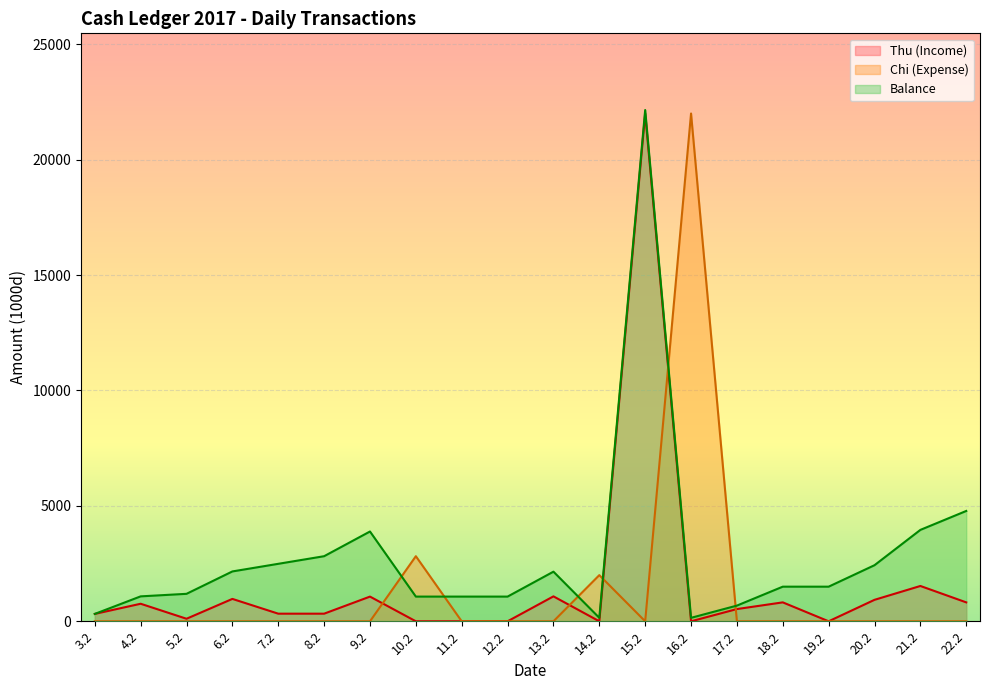

How many lines are shown in the chart?

3